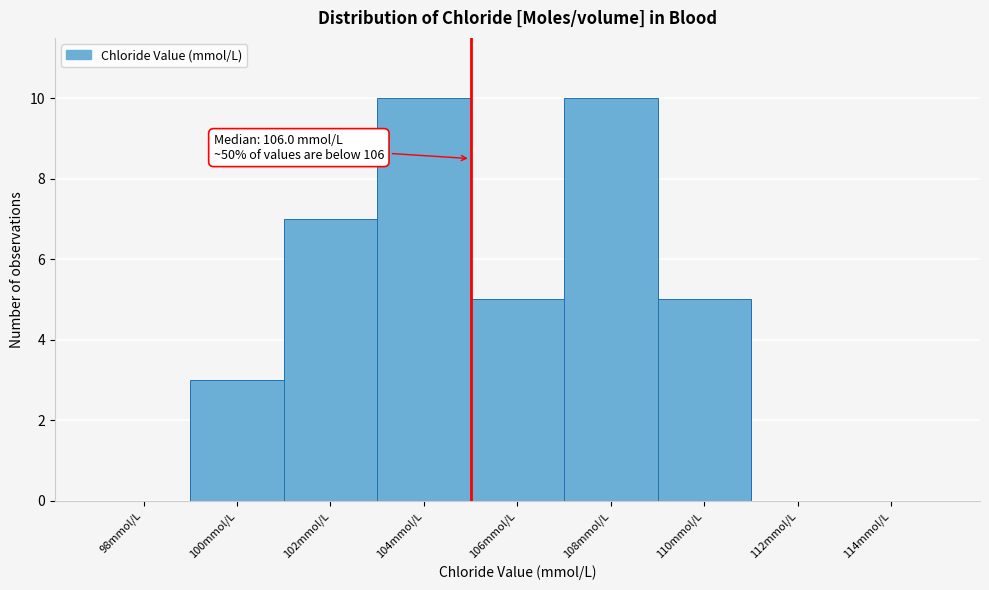

Reading left to right, what are all the values shown in this chart?

98mmol/L=0	100mmol/L=3	102mmol/L=7	104mmol/L=10	106mmol/L=5	108mmol/L=10	110mmol/L=5	112mmol/L=0	114mmol/L=0